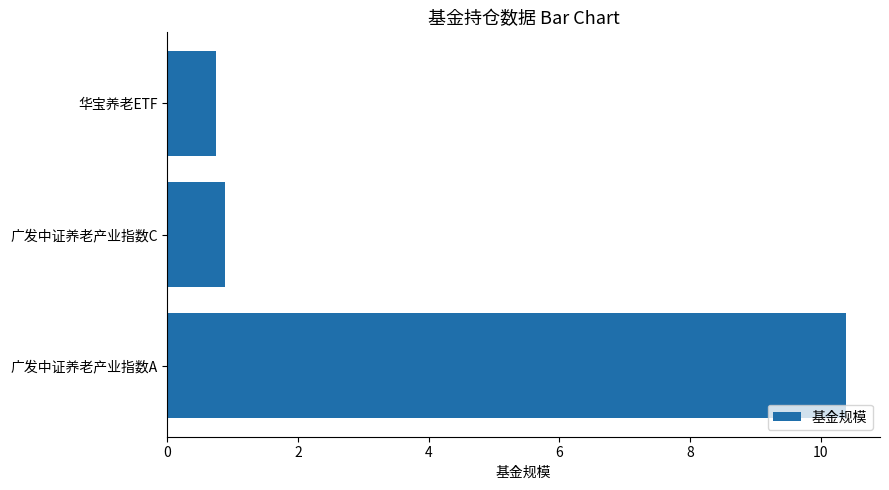

List the labels in order of value, smallest first.

华宝养老ETF, 广发中证养老产业指数C, 广发中证养老产业指数A